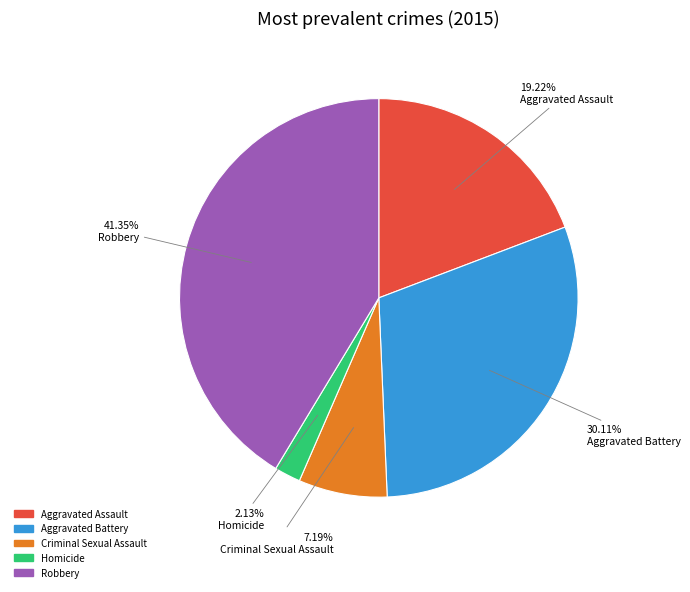

To the nearest percent, what percentage of the pie is Homicide?

2%